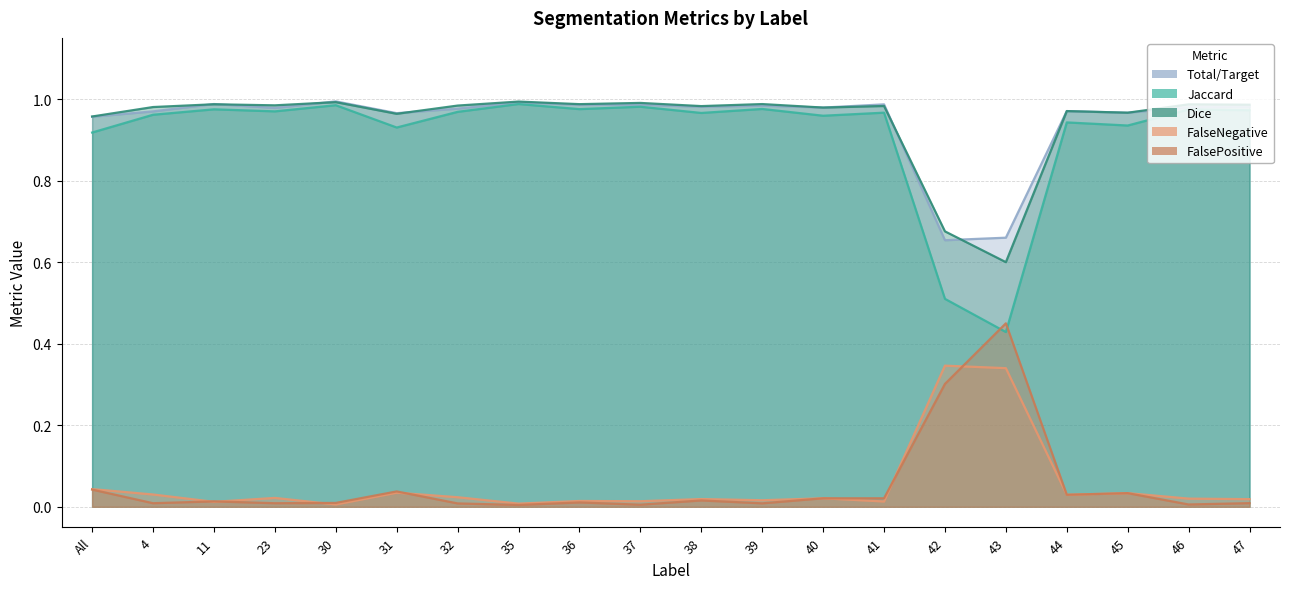

List the labels in order of Dice value, smallest first.

43, 42, All, 31, 45, 44, 40, 4, 38, 41, 32, 23, 47, 46, 11, 36, 39, 37, 30, 35